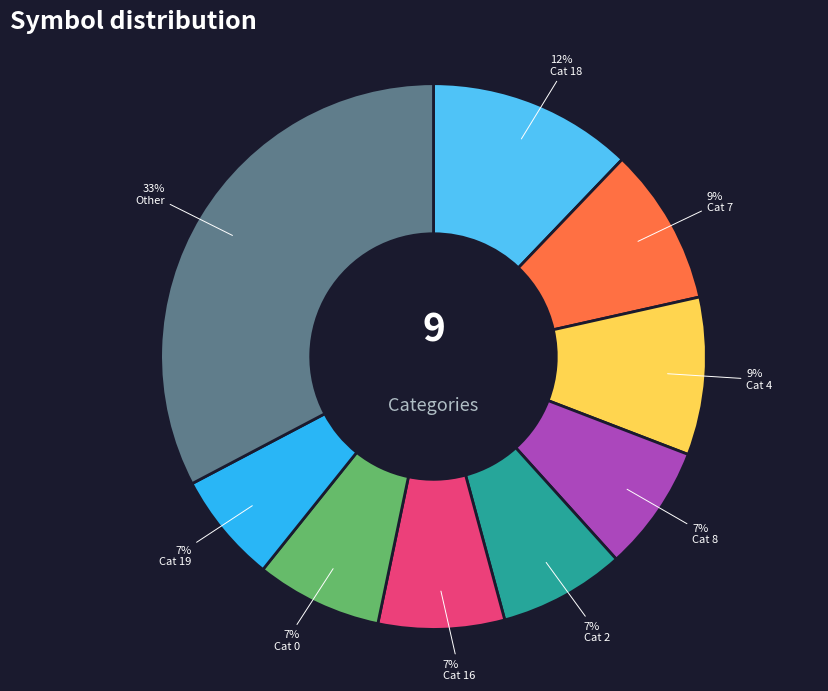

To the nearest percent, what portion does Cat 7 represent?

9%